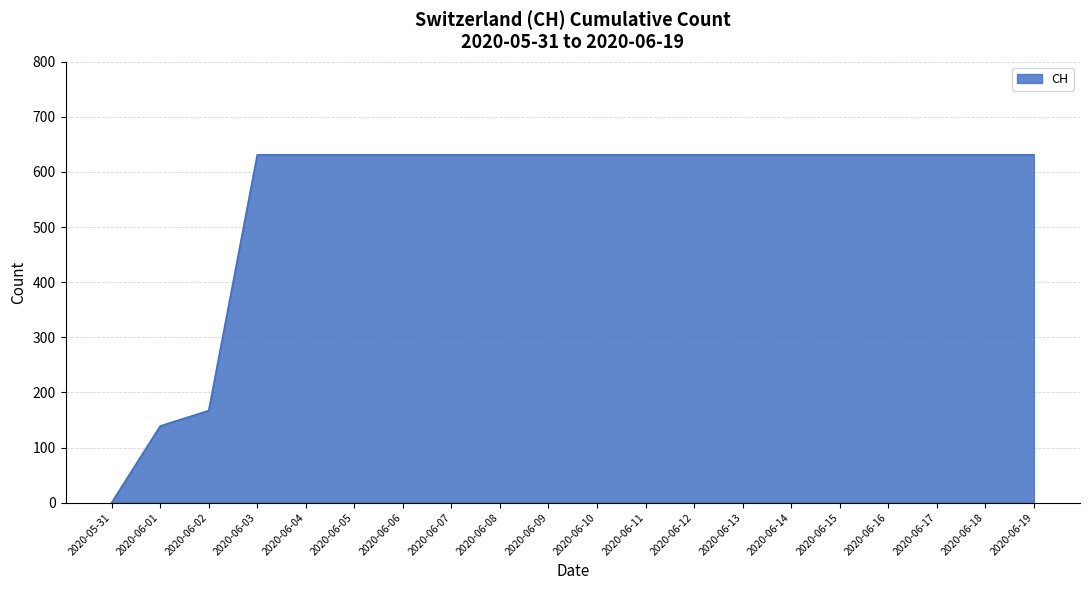

What is the sum of all values?

11033